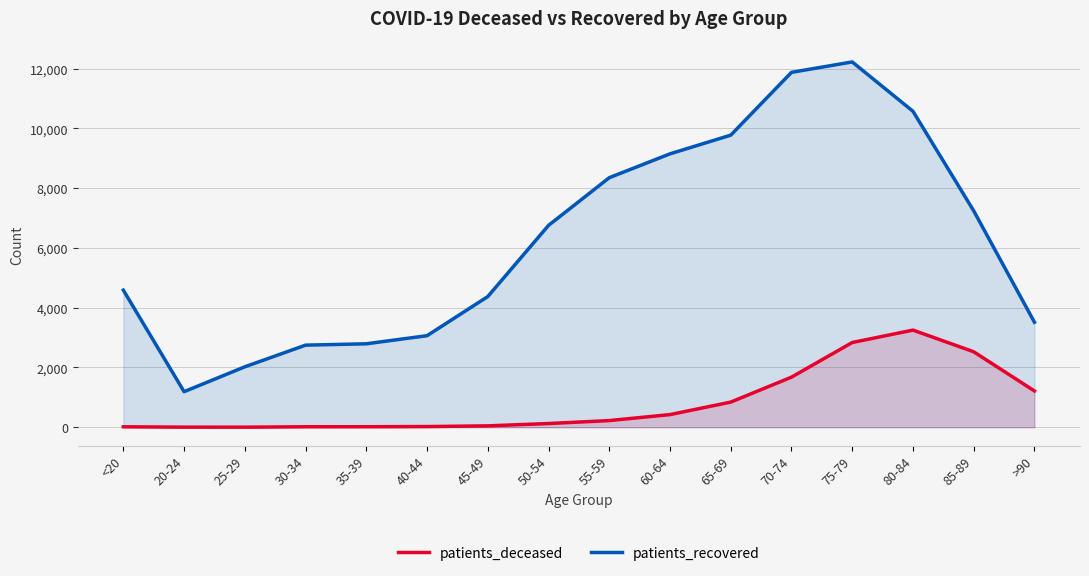

Reading left to right, transcribe all the data shown in this chart.

patients_deceased: <20=16	20-24=4	25-29=3	30-34=17	35-39=18	40-44=24	45-49=47	50-54=125	55-59=224	60-64=424	65-69=842	70-74=1677	75-79=2836	80-84=3251	85-89=2526	>90=1215
patients_recovered: <20=4589	20-24=1191	25-29=2023	30-34=2748	35-39=2793	40-44=3064	45-49=4373	50-54=6755	55-59=8351	60-64=9149	65-69=9774	70-74=11876	75-79=12224	80-84=10573	85-89=7242	>90=3515